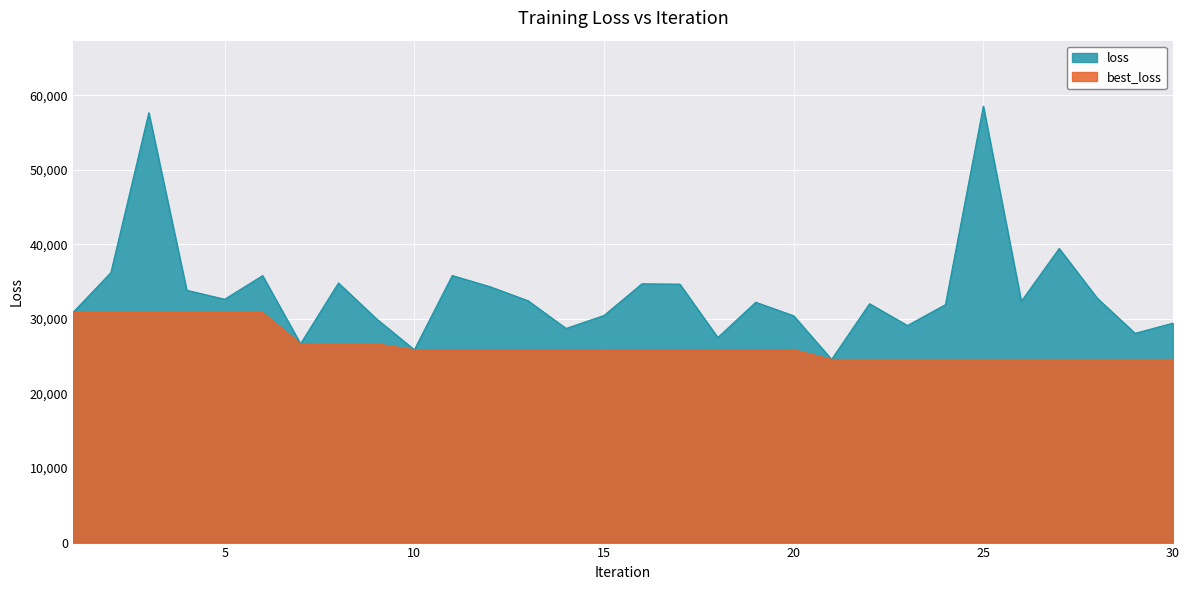

True or false: loss and best_loss cross at least once.

False